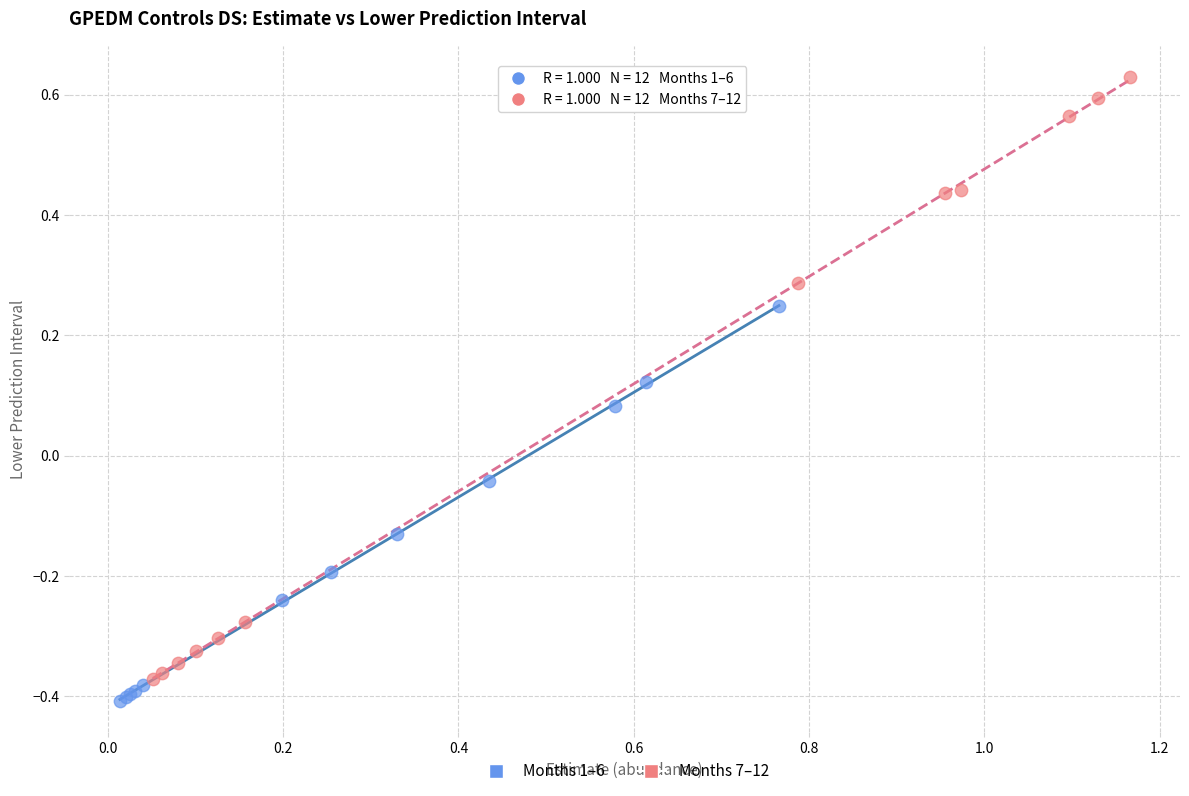

Which series has the widest spread of Y values?

Months 7–12